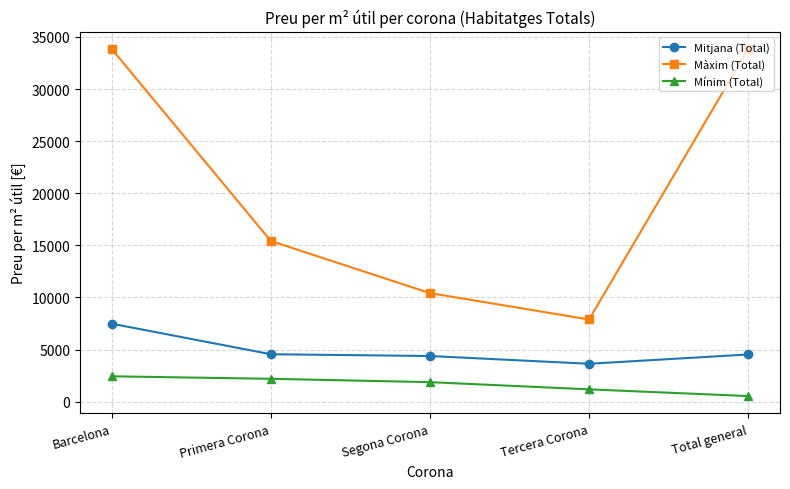

The Màxim (Total) series shows 14216.3 at Total general. True or false?

False